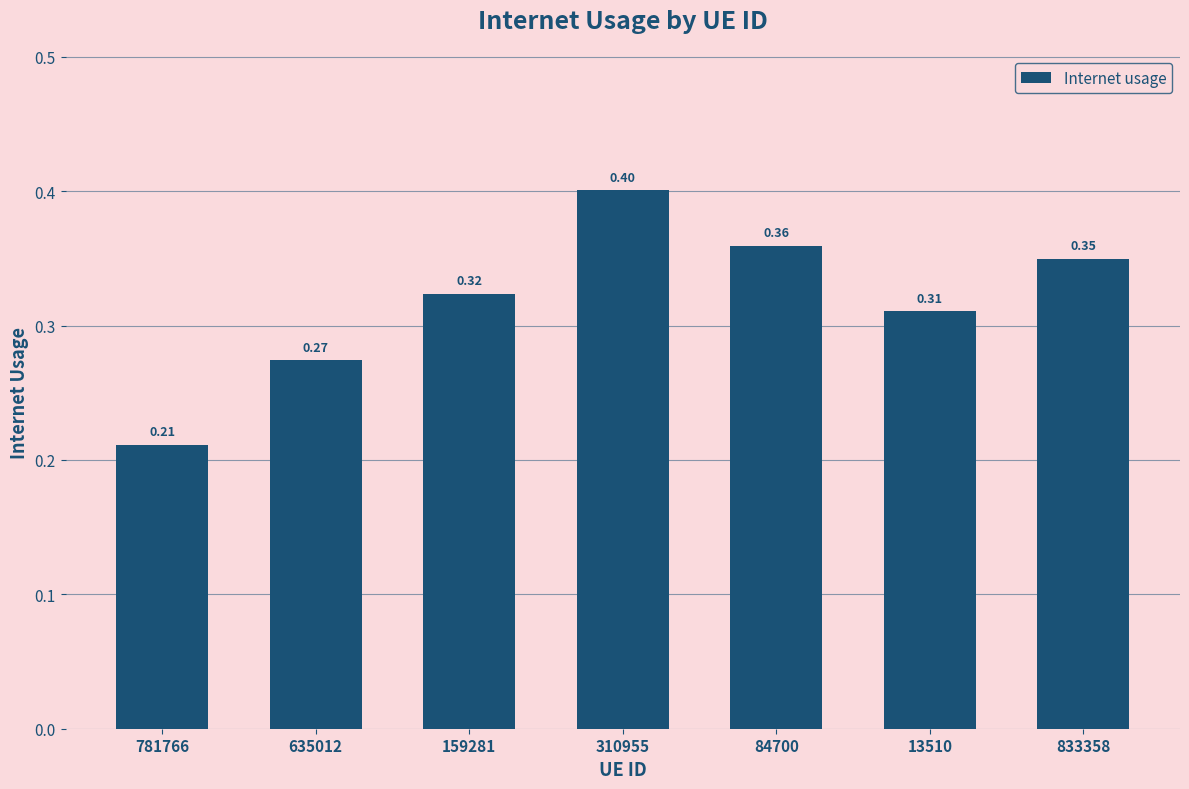

Is it true that the value at 84700 is 0.2?

False